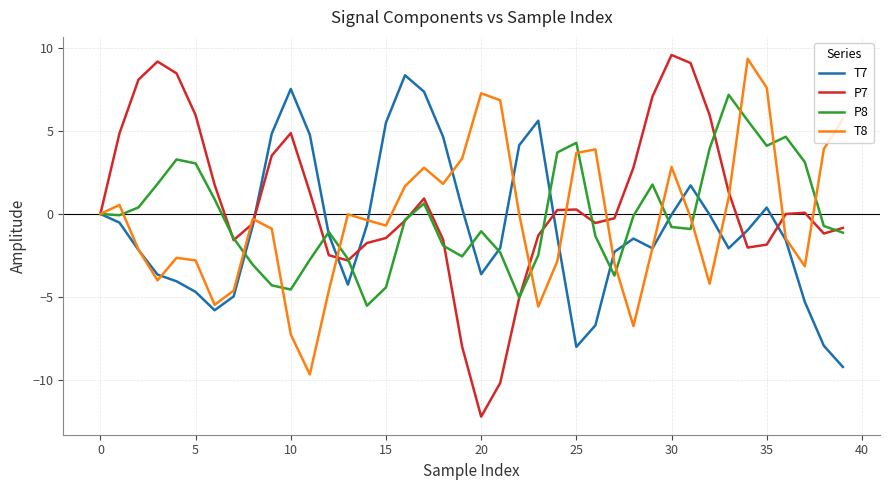

Which series has the widest spread of values?

P7